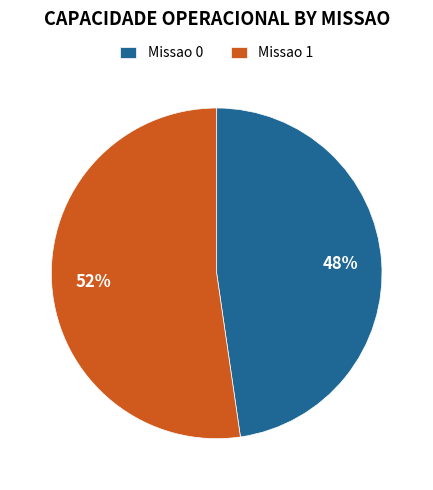

Which has a higher value, Missao 1 or Missao 0?

Missao 1